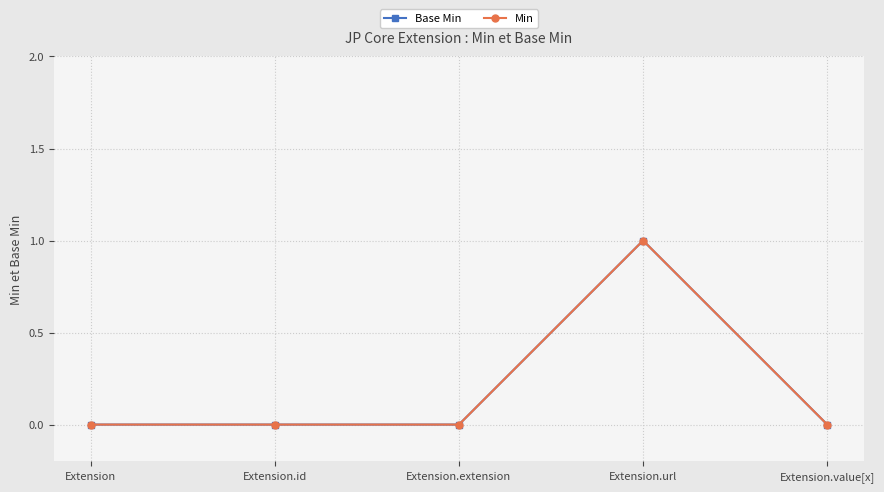

Which has a higher value, Extension or Extension.value[x]?

Extension